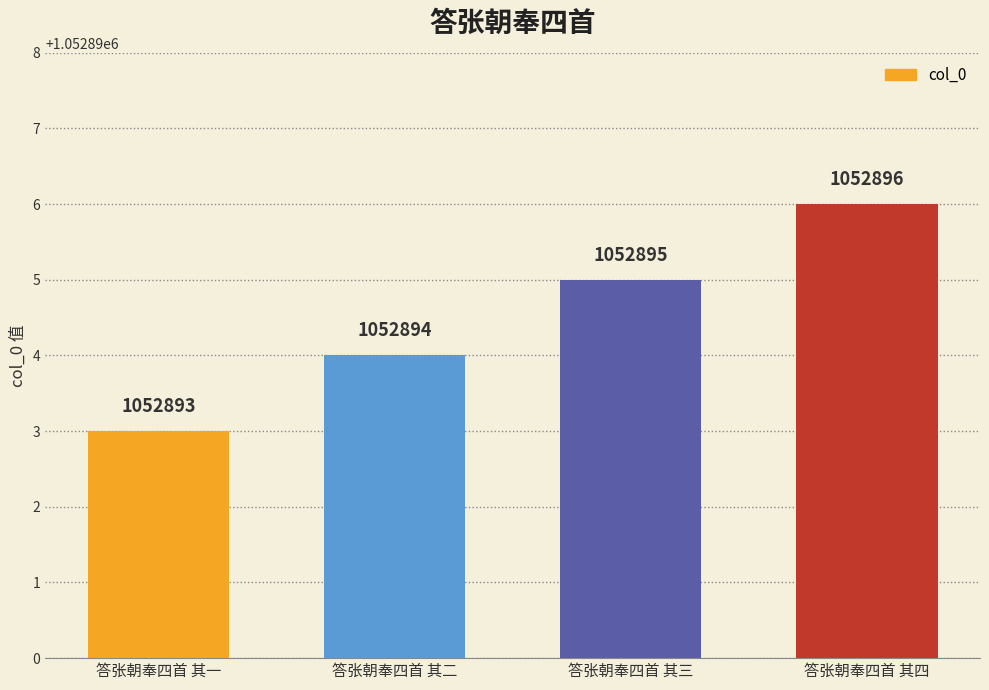

What is the minimum value shown in the chart?

1052893